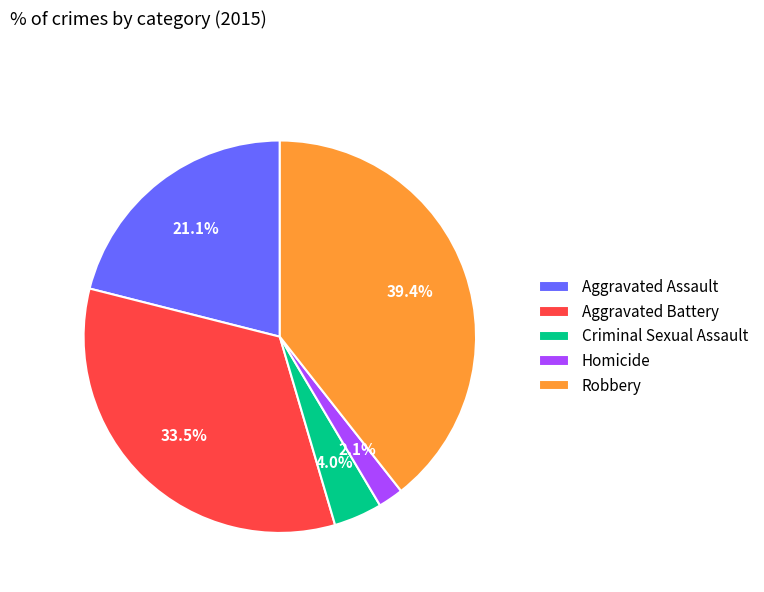

To the nearest percent, what portion does Robbery represent?

39%